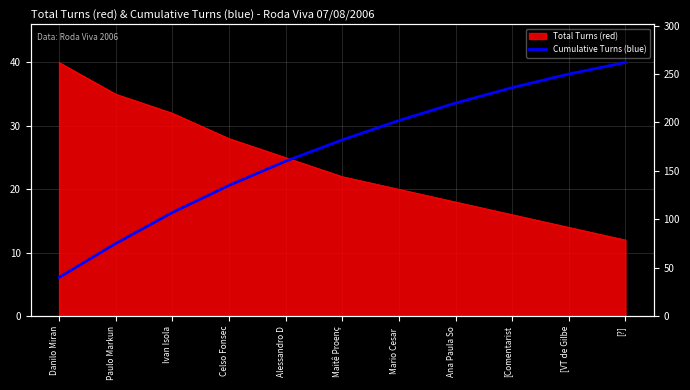

Which label corresponds to the largest value in the chart?

[?]